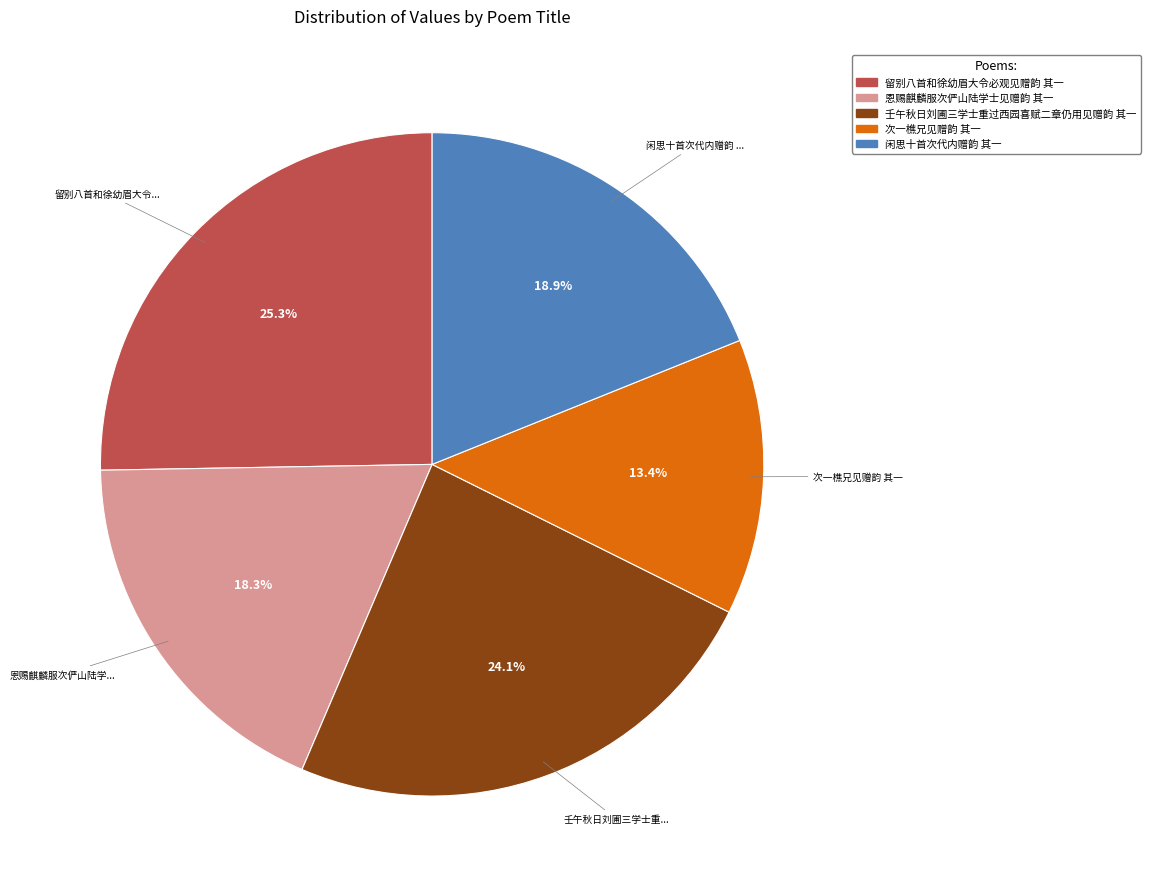

Does 壬午秋日刘圃三学士重过西园喜赋二章仍用见赠韵 其一 account for over 50% of the chart?

No